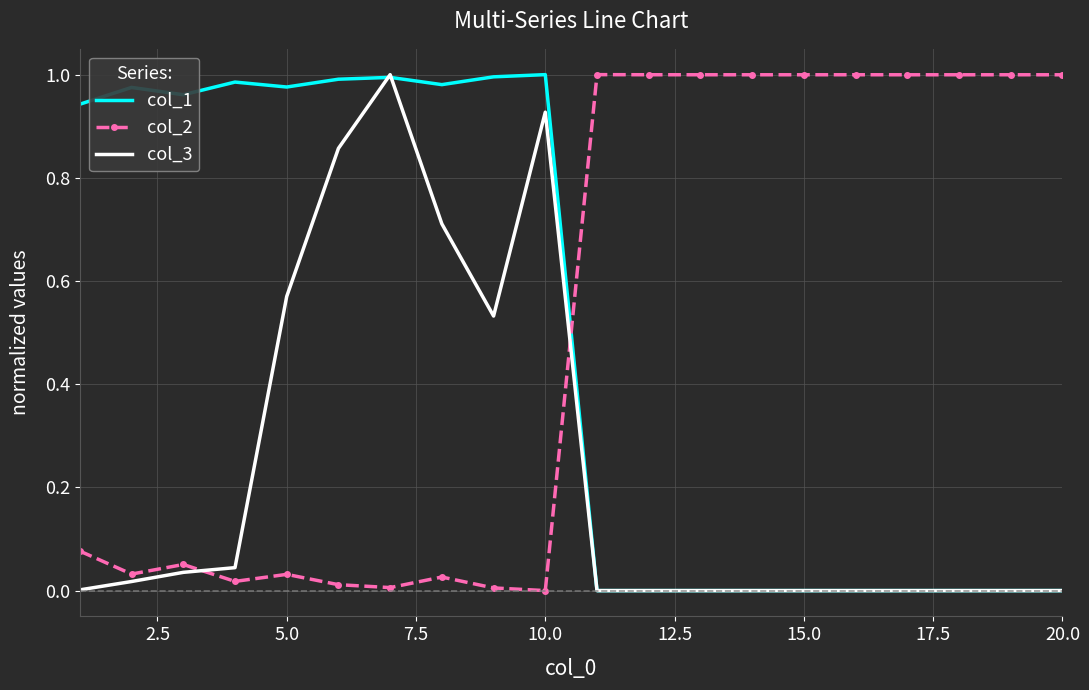

How many times do col_2 and col_3 cross each other?

2